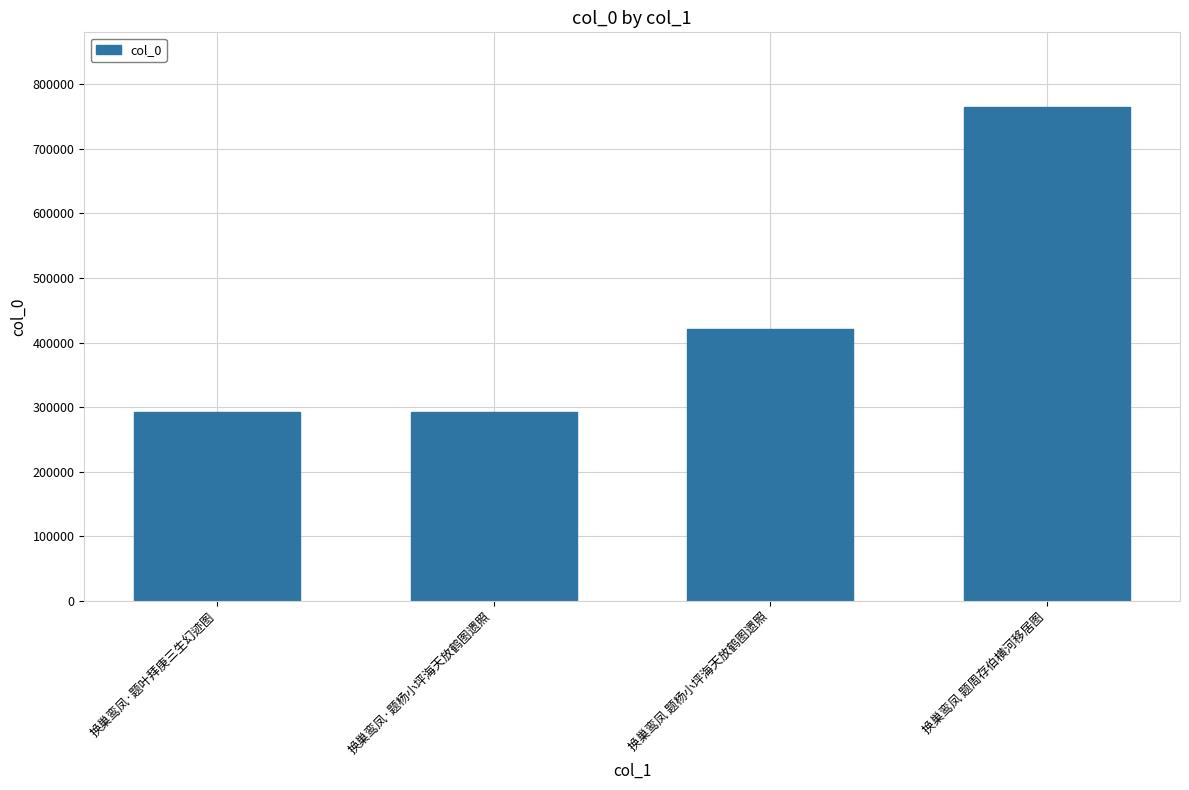

What position from the left is 换巢鸾凤·题杨小坪海天放鹤图遗照?

2